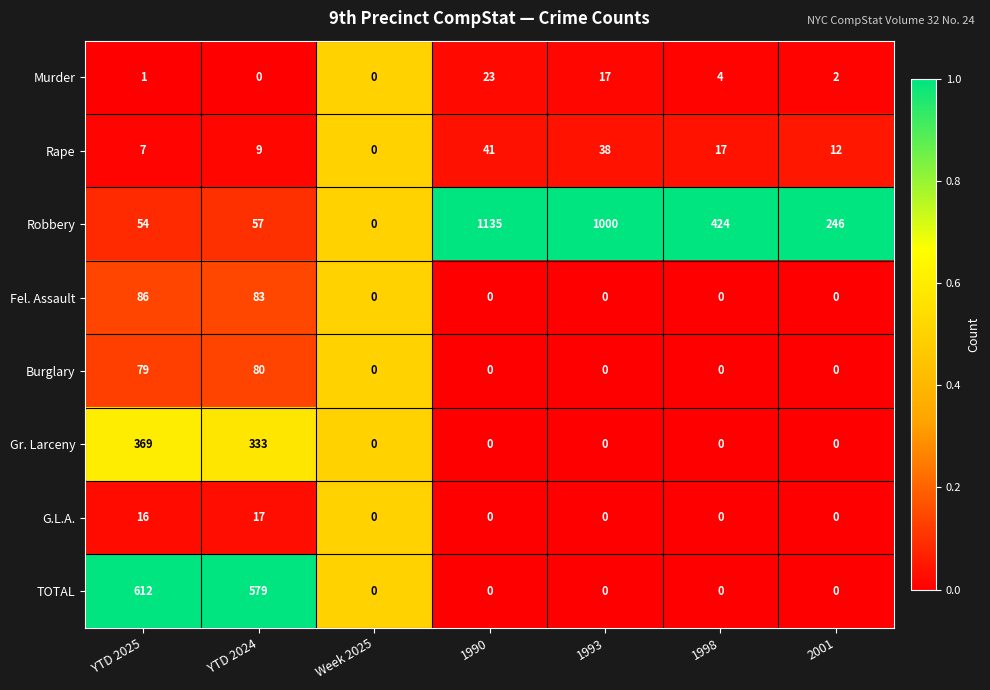

List the series in order of their peak value, highest first.

Robbery, TOTAL, Gr. Larceny, Fel. Assault, Burglary, Rape, Murder, G.L.A.